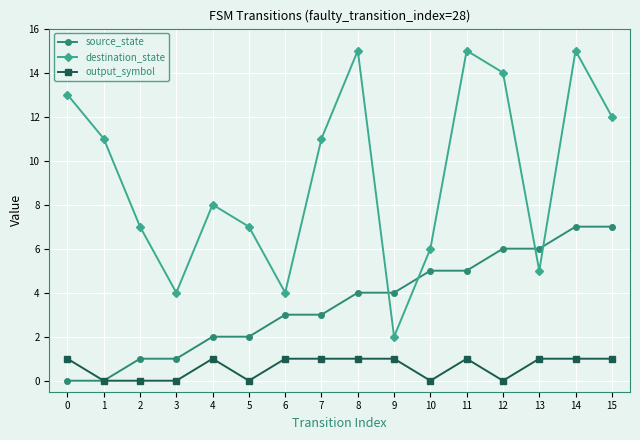

After their last crossing, which series has the higher values: source_state or destination_state?

destination_state